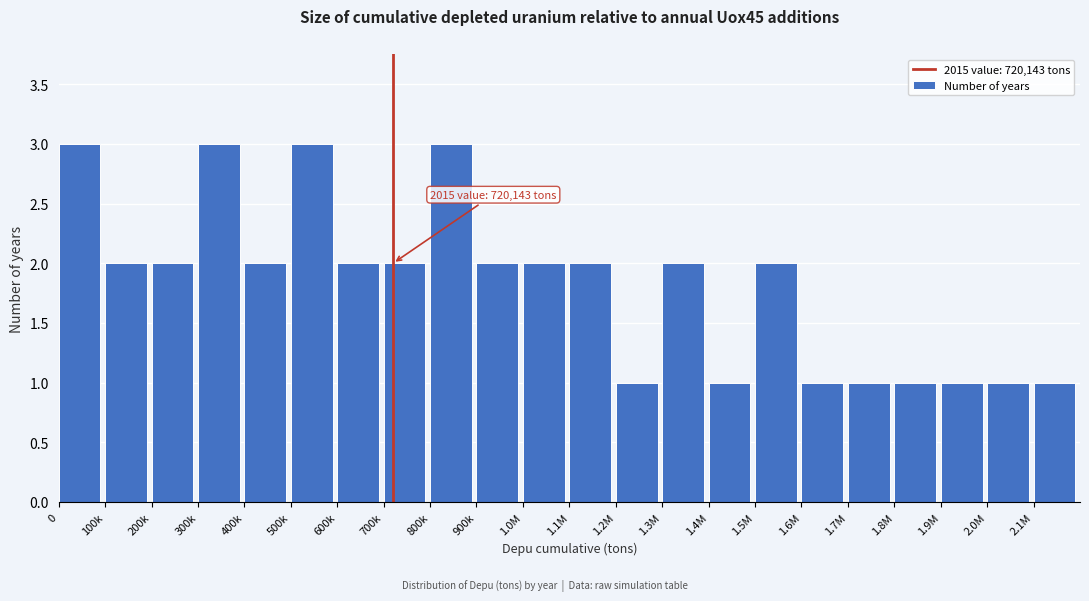

Reading left to right, extract all data points from this chart.

3	2	2	3	2	3	2	2	3	2	2	2	1	2	1	2	1	1	1	1	1	1